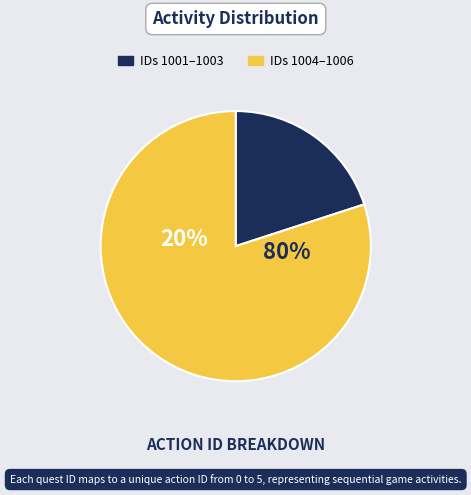

True or false: 1005 accounts for 12% of the total.

False